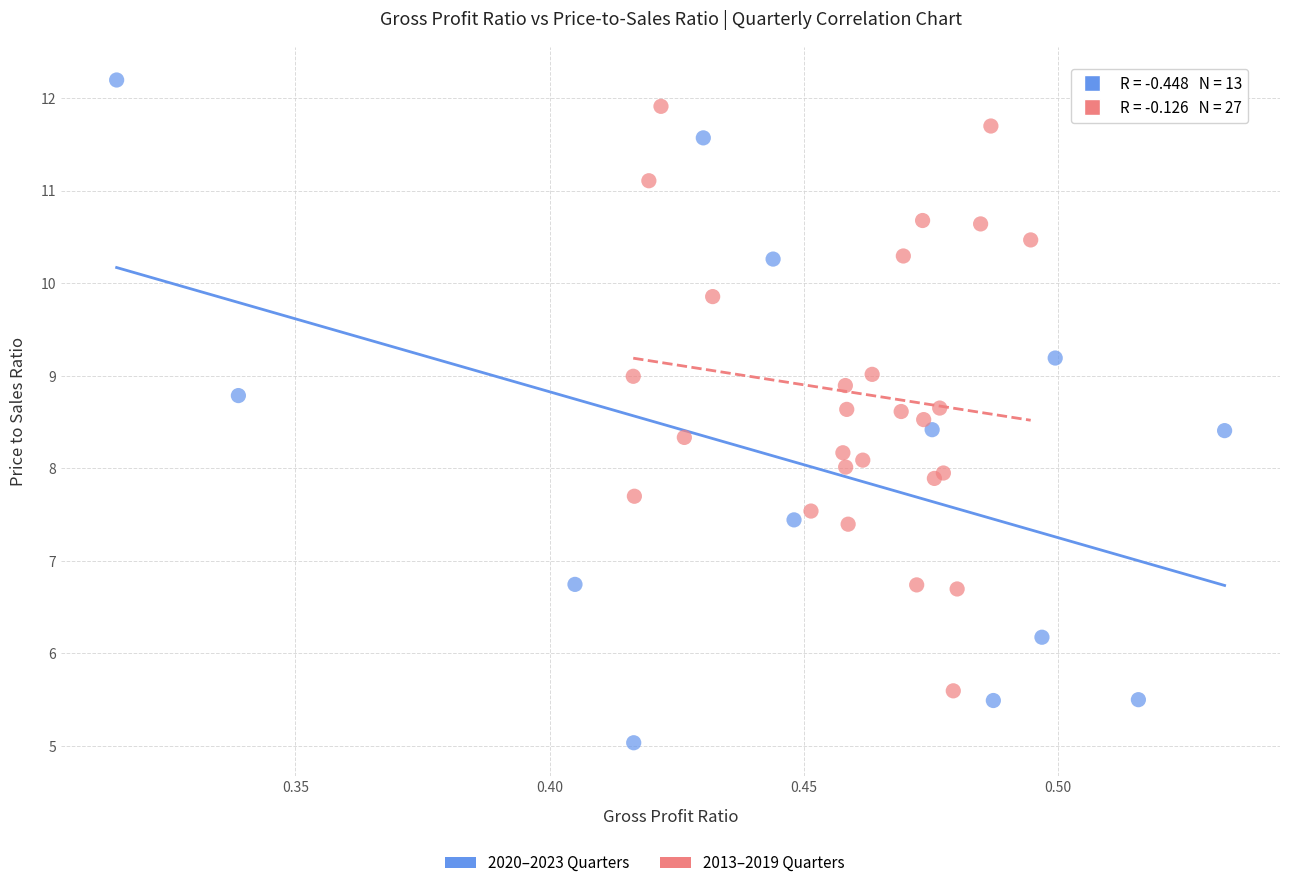

Which series reaches the minimum Y coordinate?

2020–2023 Quarters